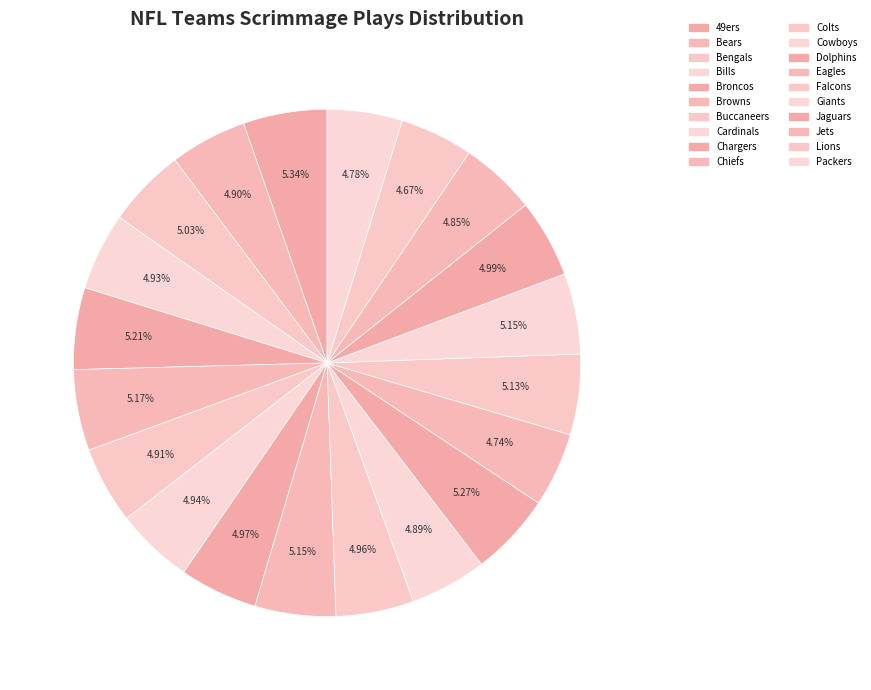

How many segments does this pie chart have?

20